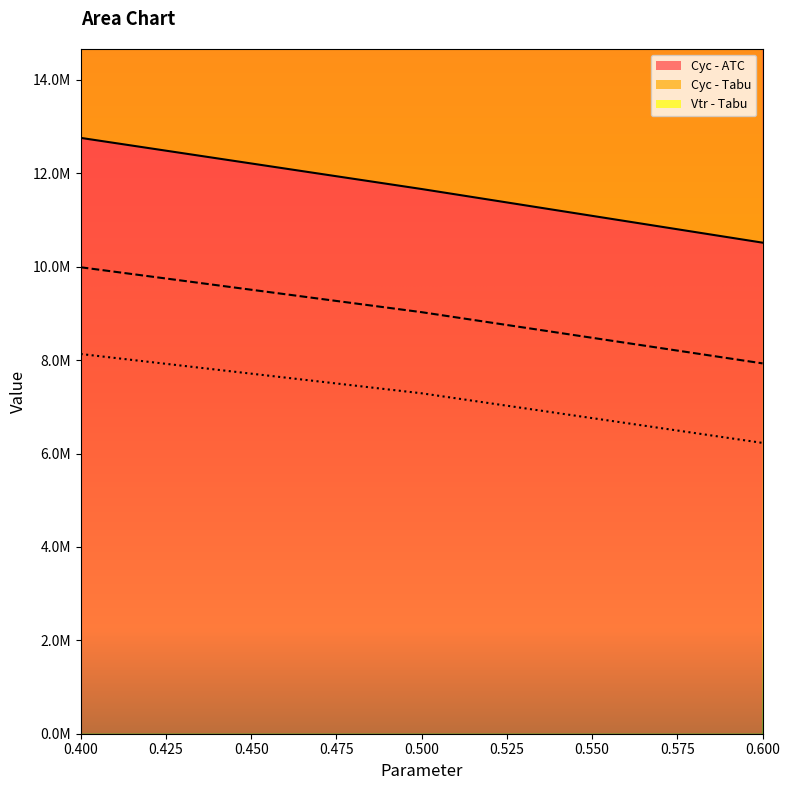

At how many categories does at least one series exceed 9600762?

3